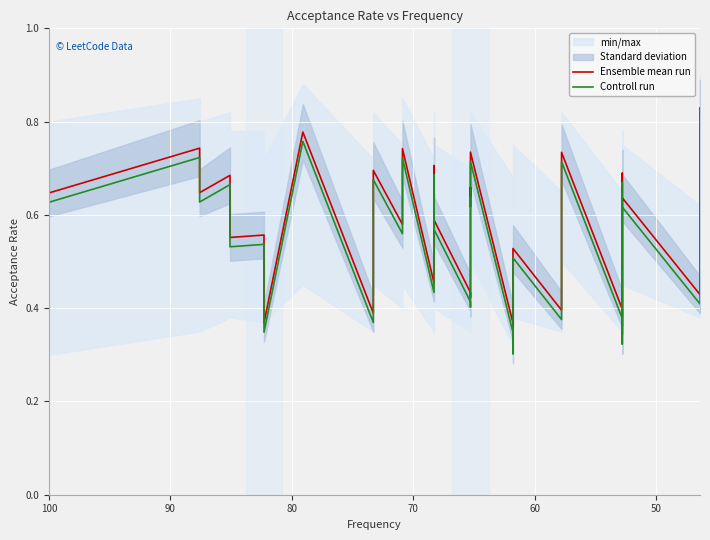

The Ensemble mean run series shows 1.0 at 32. True or false?

False